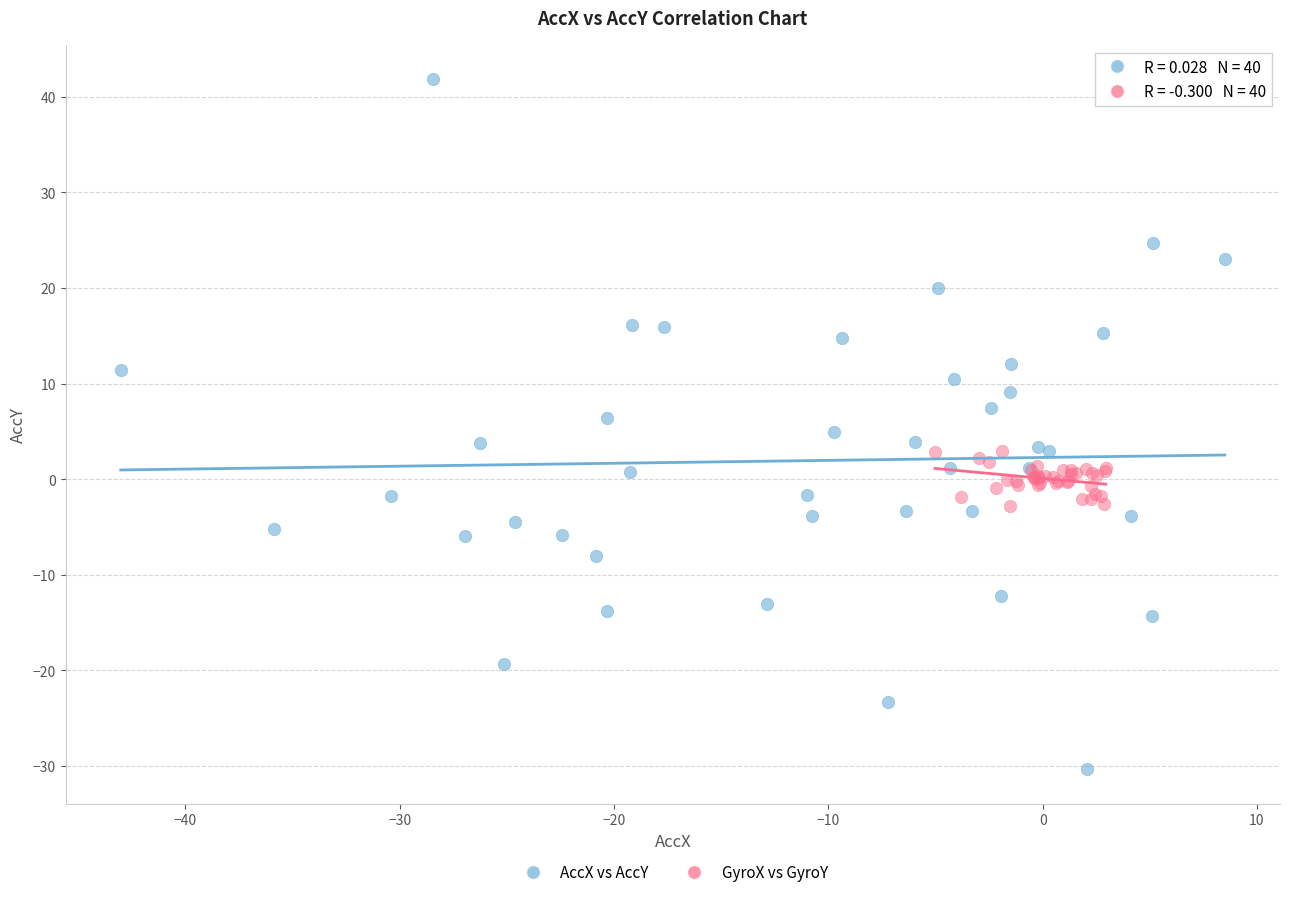

Which series has the largest Y range (max minus min)?

AccX vs AccY